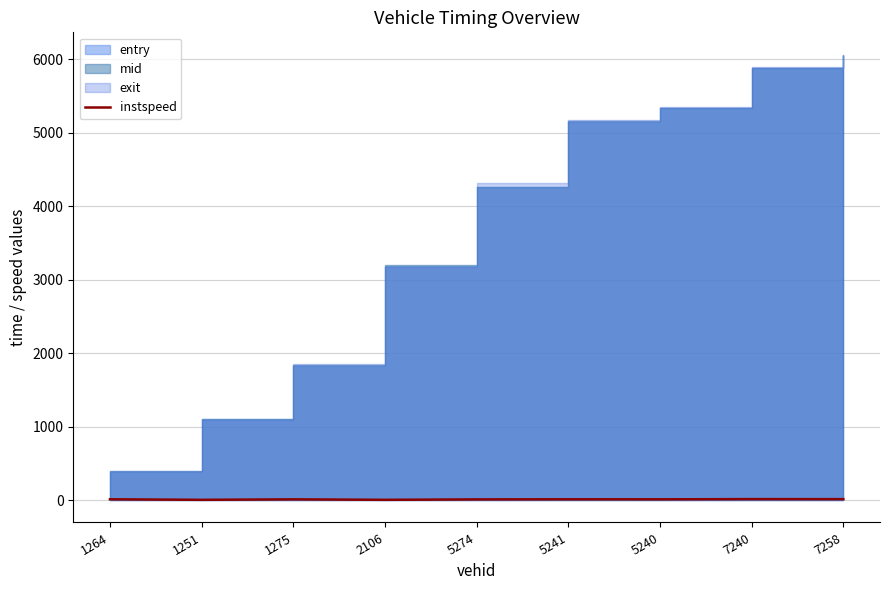

Which label corresponds to the smallest value in the chart?

1251